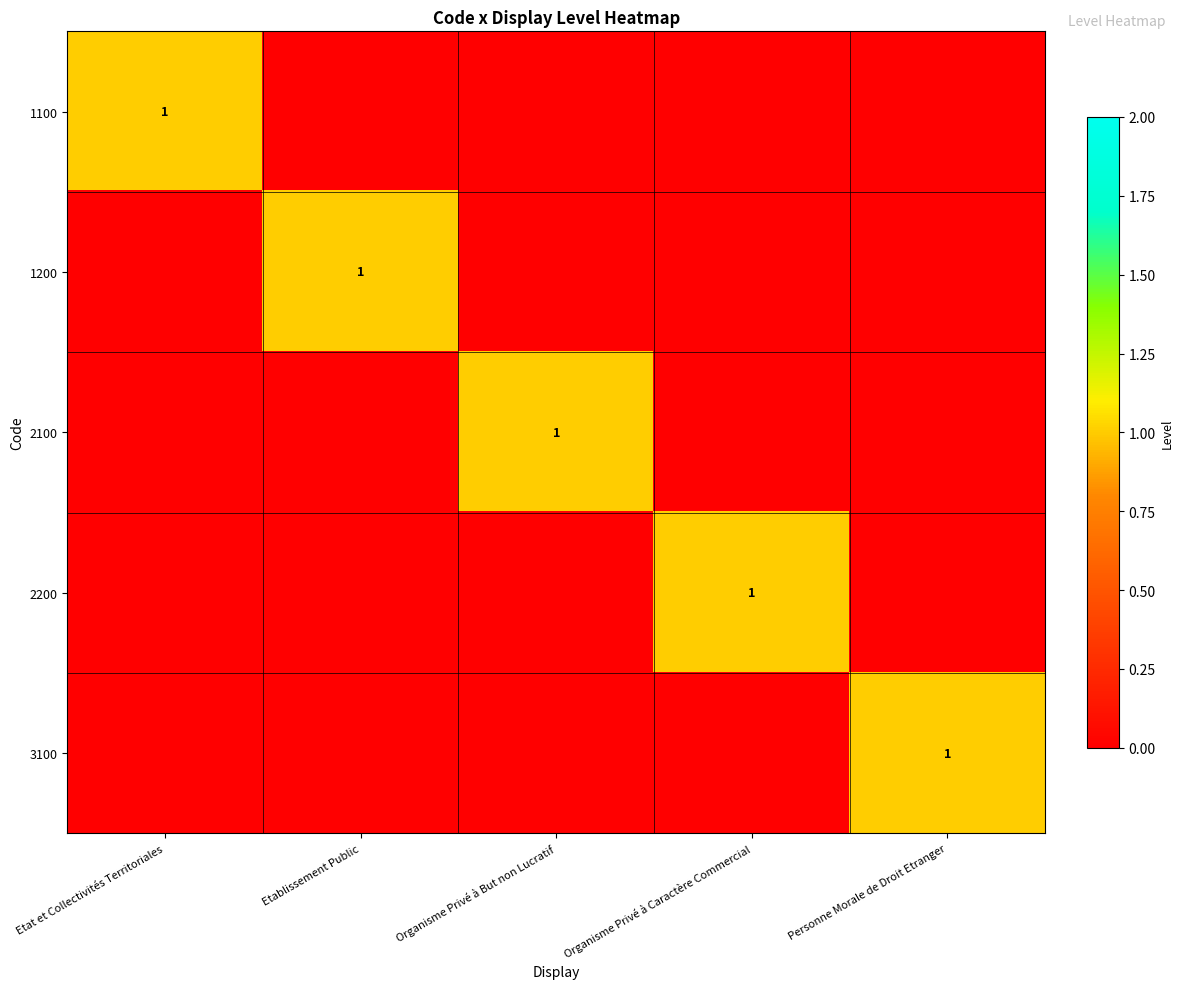

The value of 2200 at Organisme Privé à Caractère Commercial is 1. True or false?

True